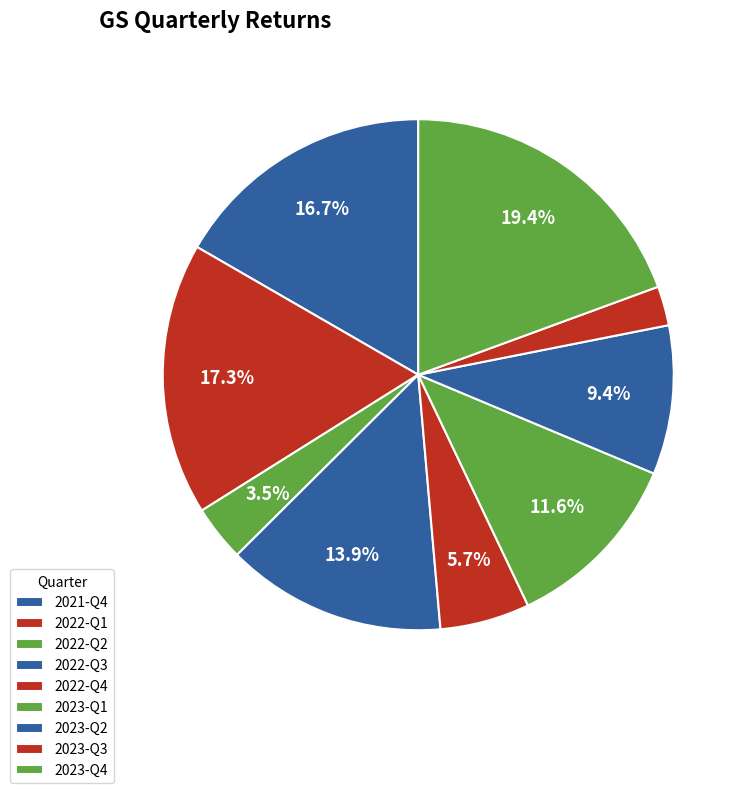

To the nearest percent, what portion does 2022-Q2 represent?

4%